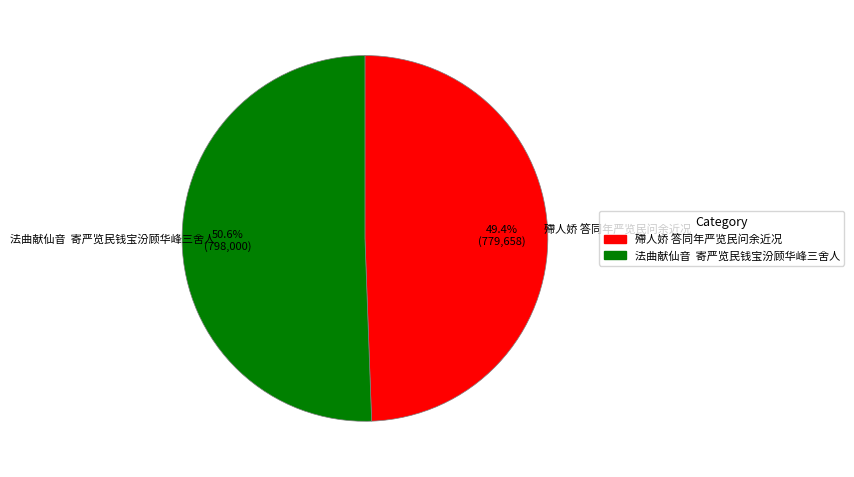

To the nearest percent, what portion does 殢人娇 答同年严览民问余近况 represent?

49%